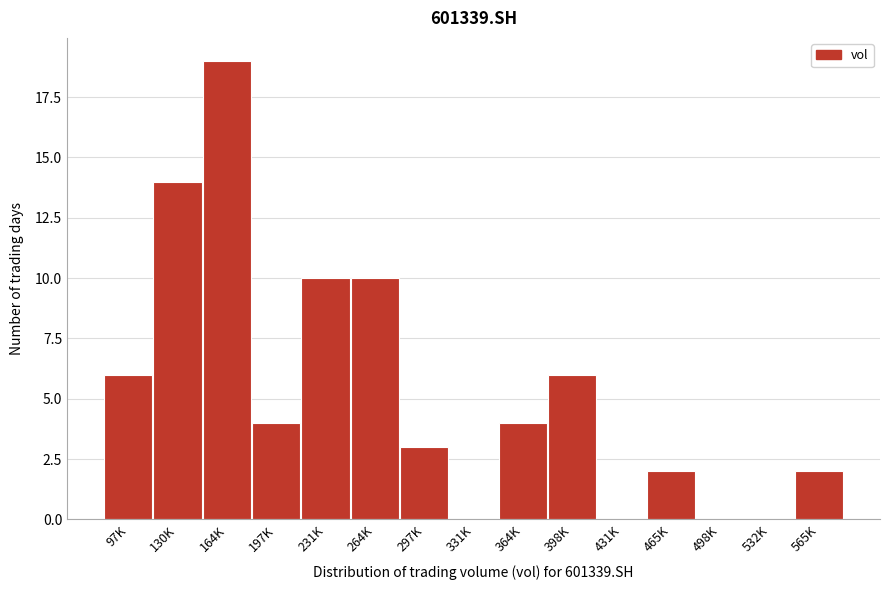

Which category has the highest value across all series?

164K